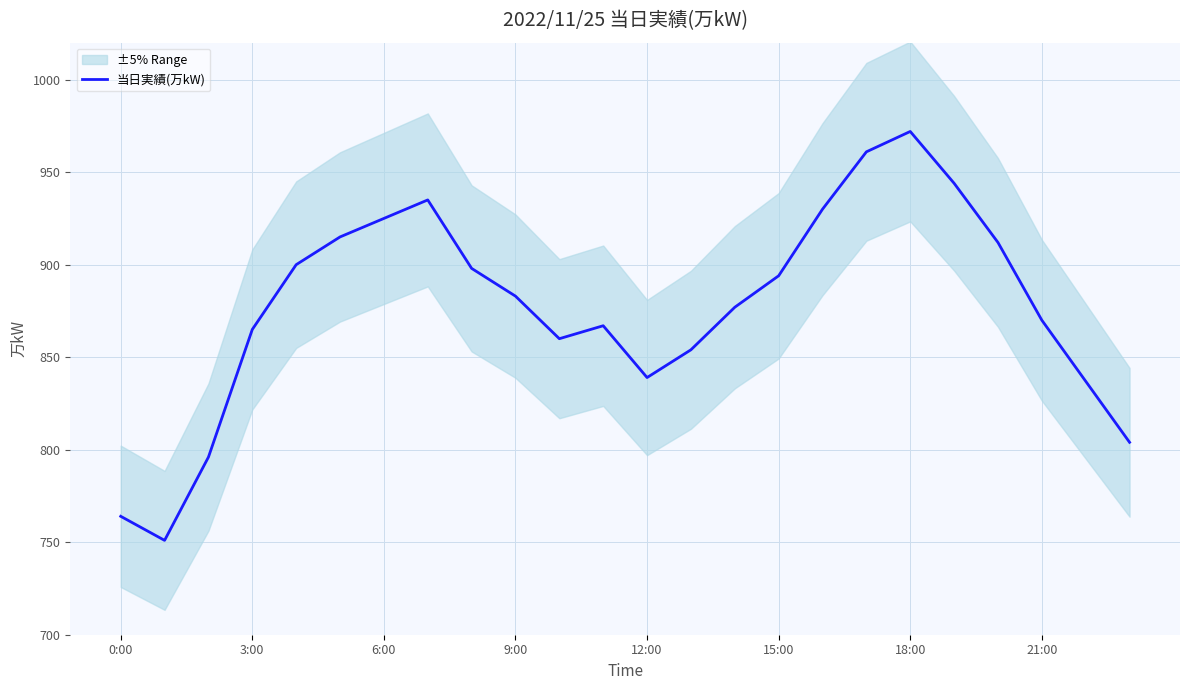

What is the minimum value shown in the chart?

751